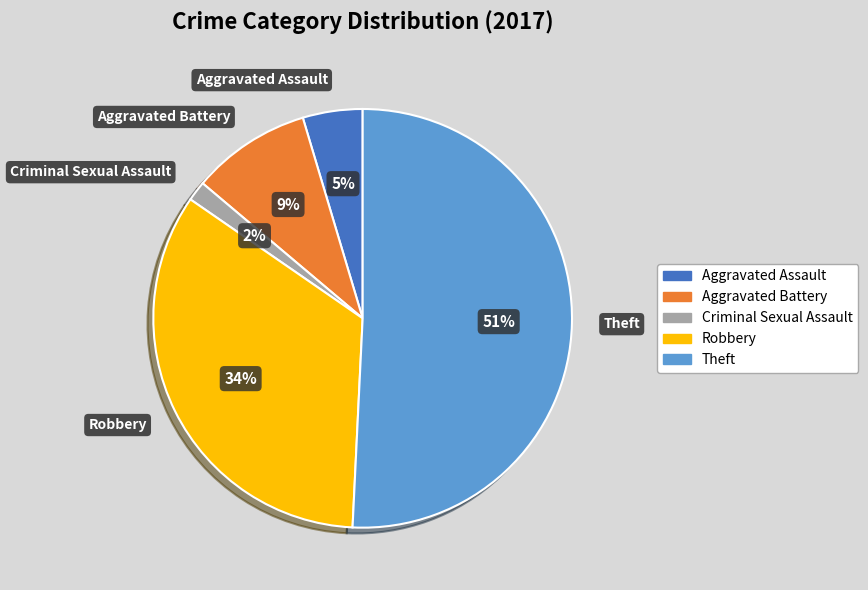

Count the number of slices in the pie.

5